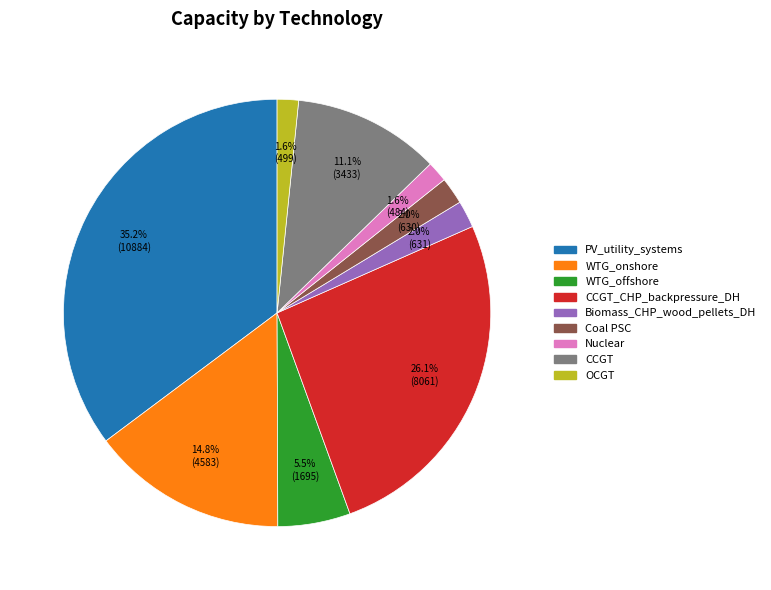

Is there a majority slice in this chart?

No